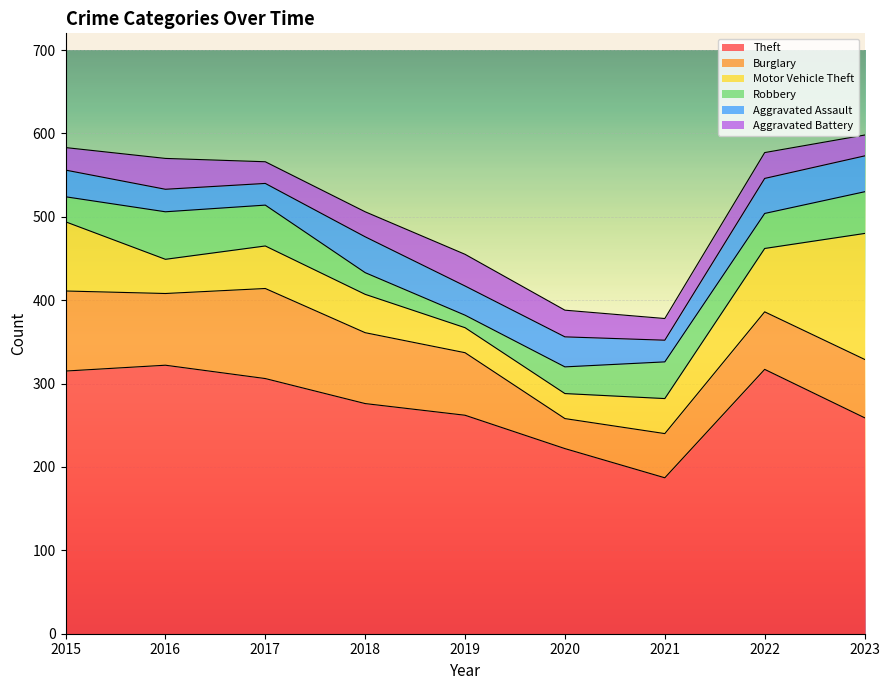

Between 2016 and 2022, which is larger?

2016